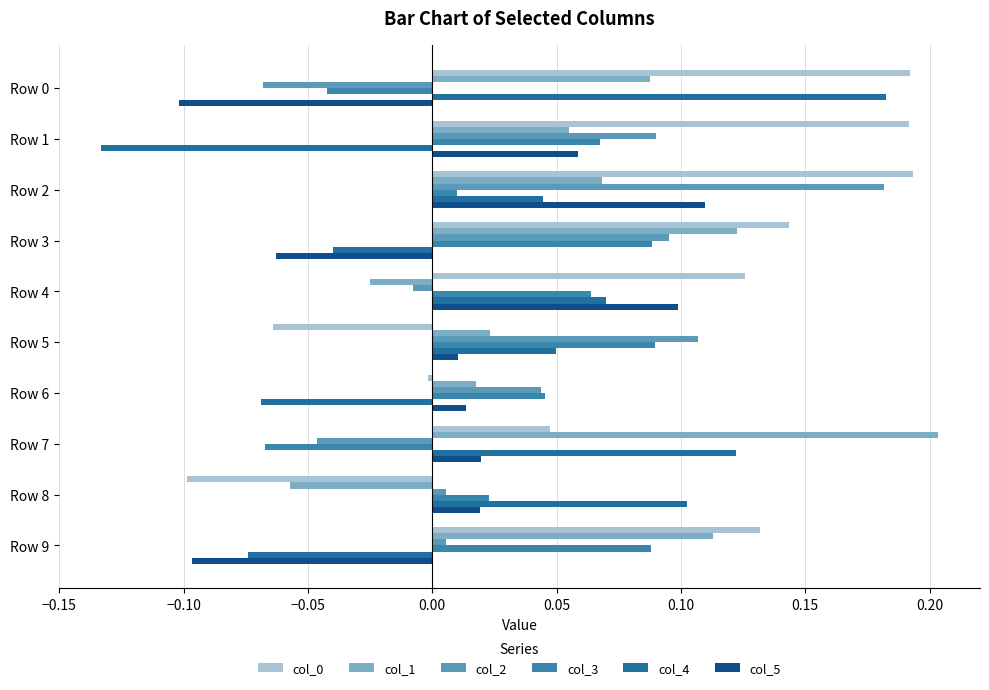

How many distinct data groups are displayed?

6